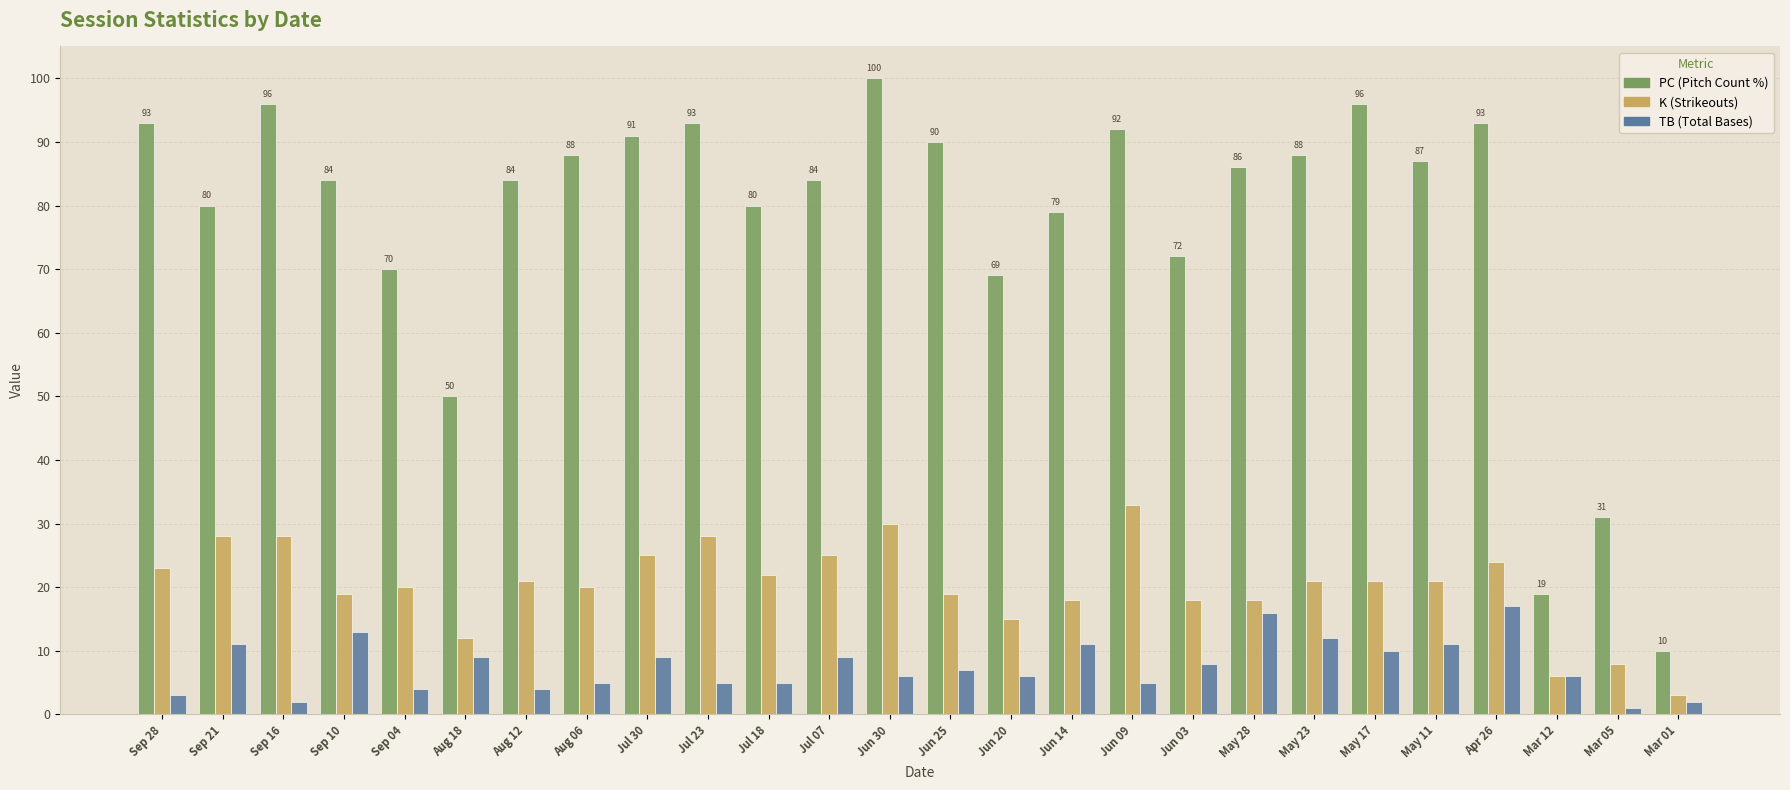

What is the label of the 25th bar from the left?

Mar 05